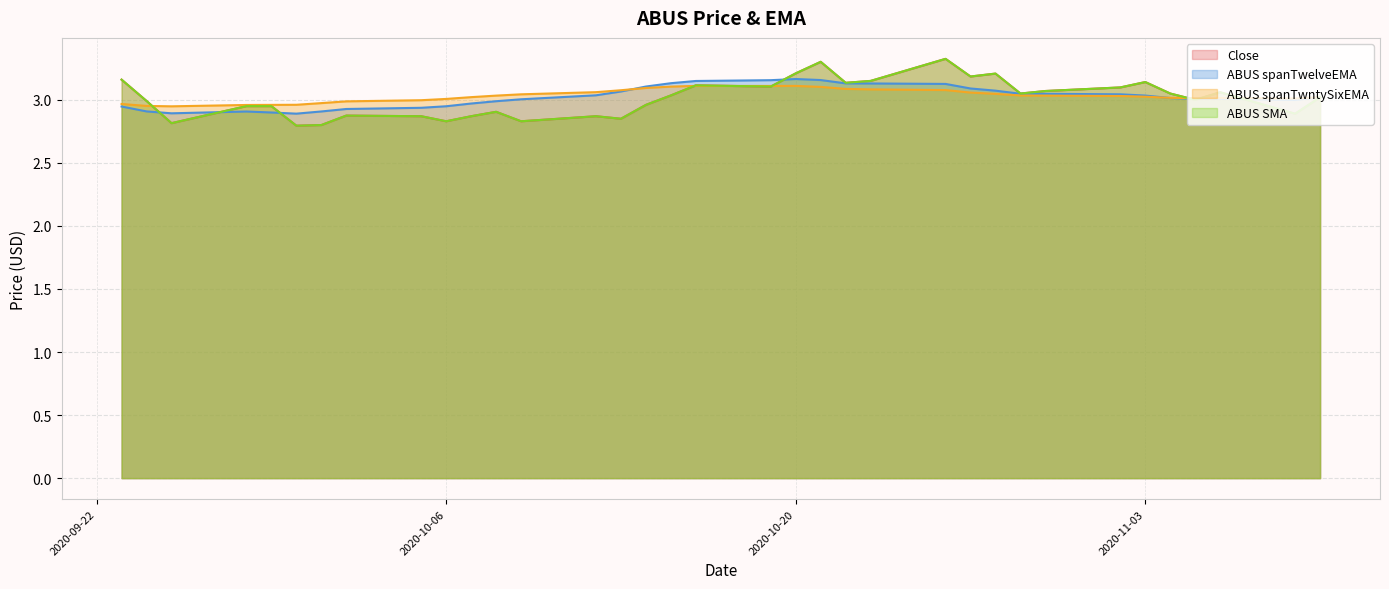

At how many categories does at least one series exceed 3?

27